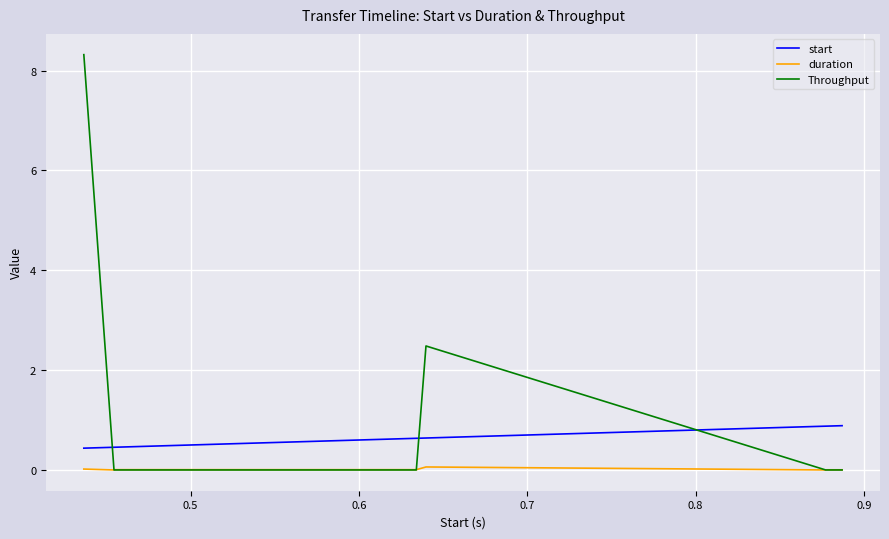

True or false: duration and start intersect in this chart.

False